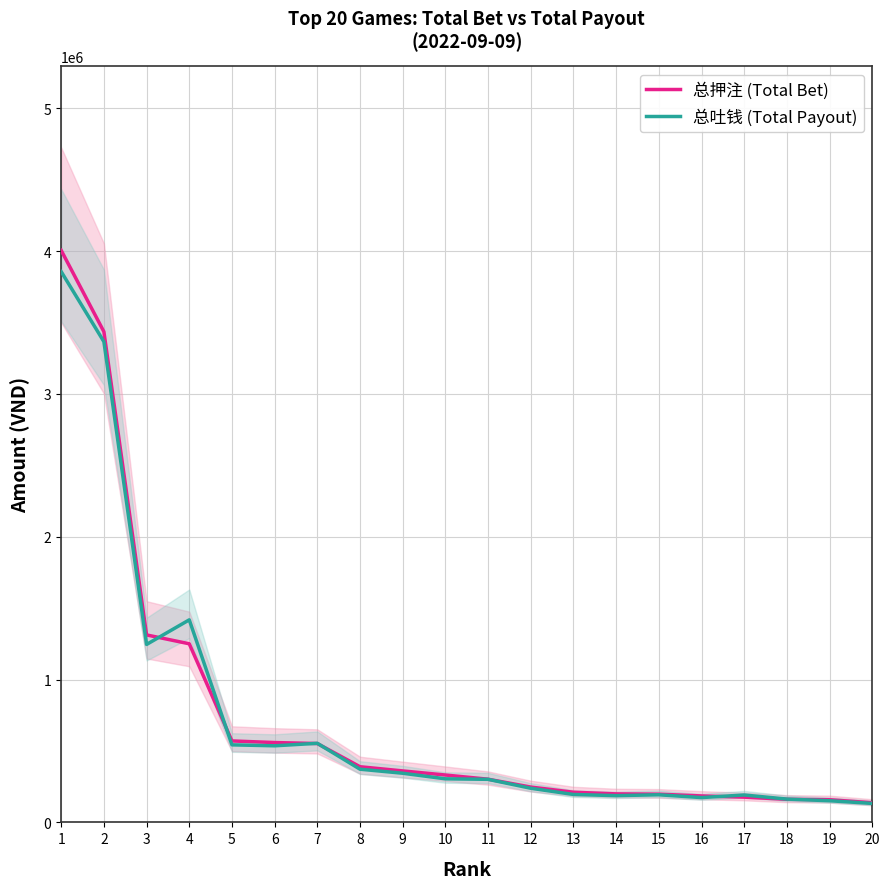

What is the sum of the 总吐钱 (Total Payout) values at 14 and 18?

350553.3